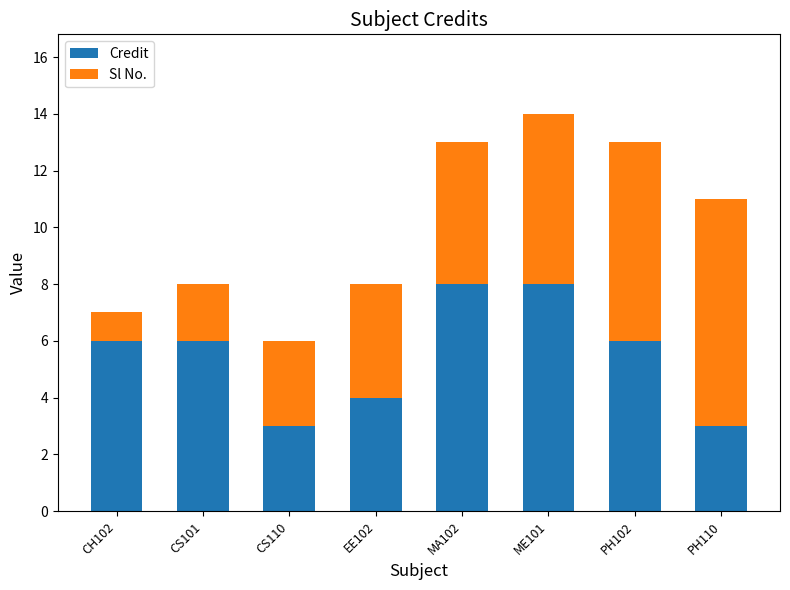

What is the sum of all Credit values?

44